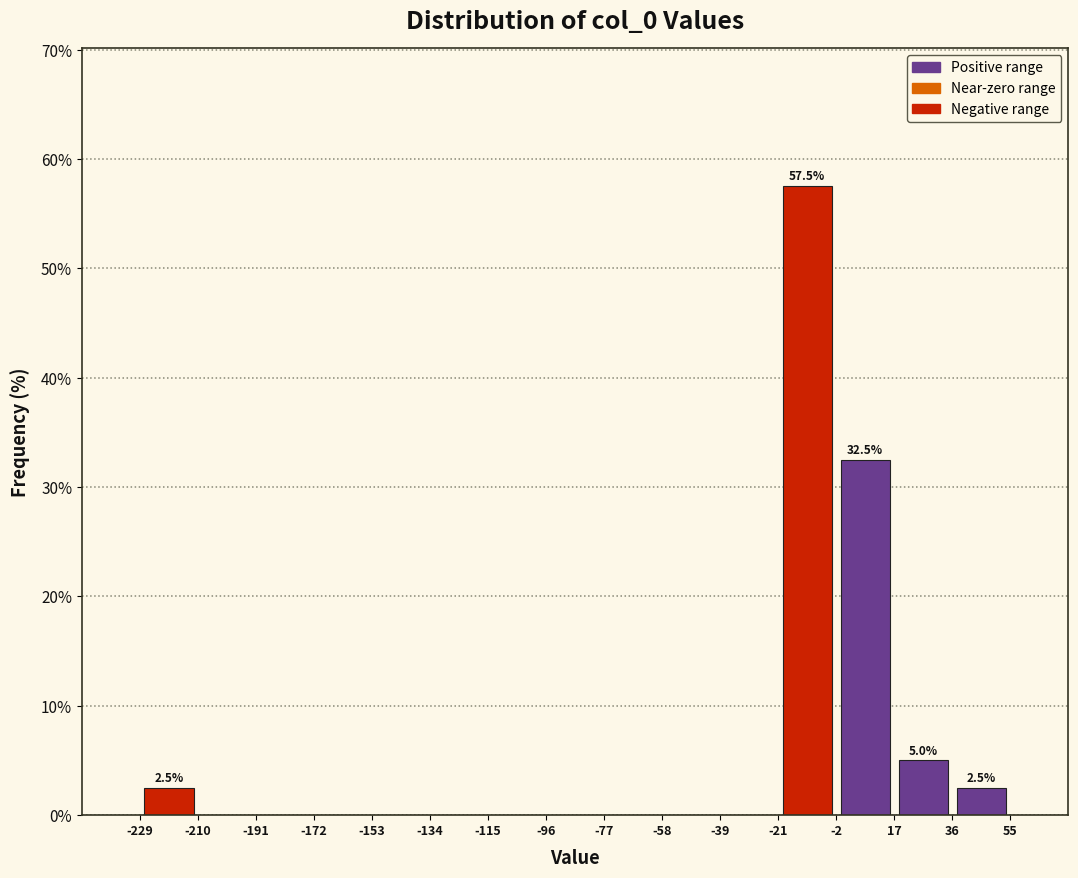

Which range on the x-axis has the tallest bar?

-21 to -2